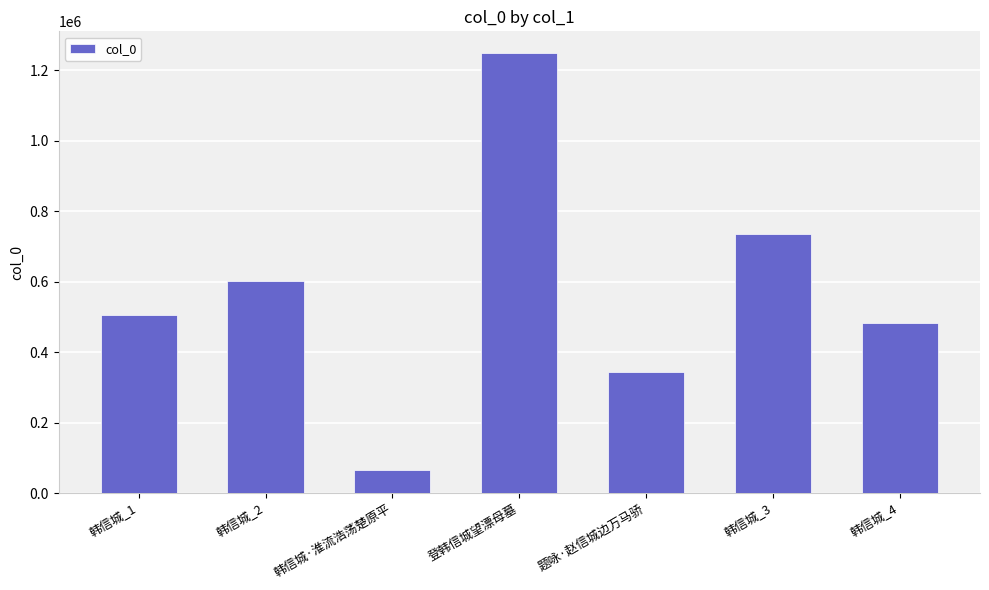

Which has a higher value, 韩信城_3 or 登韩信城望漂母墓?

登韩信城望漂母墓